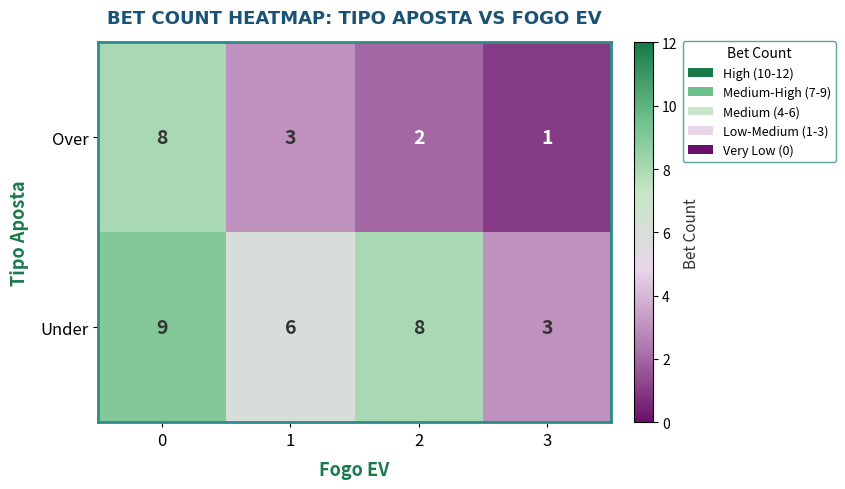

Rank the series by their maximum value, from highest to lowest.

Under, Over